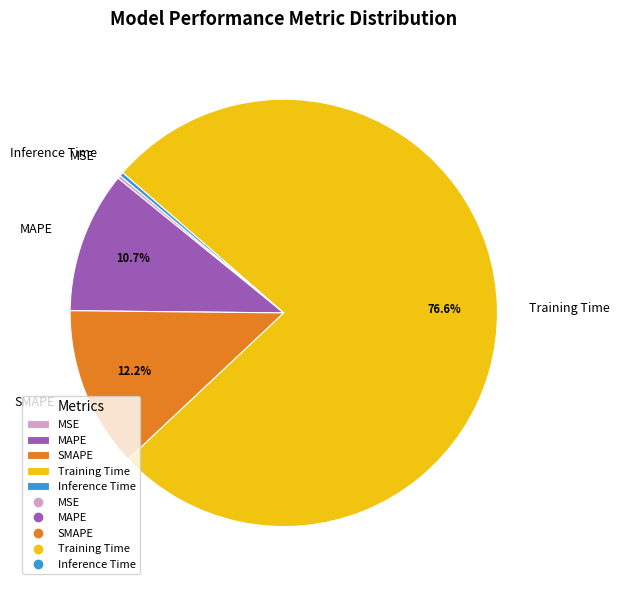

Which has a higher value, MAPE or Inference Time?

MAPE